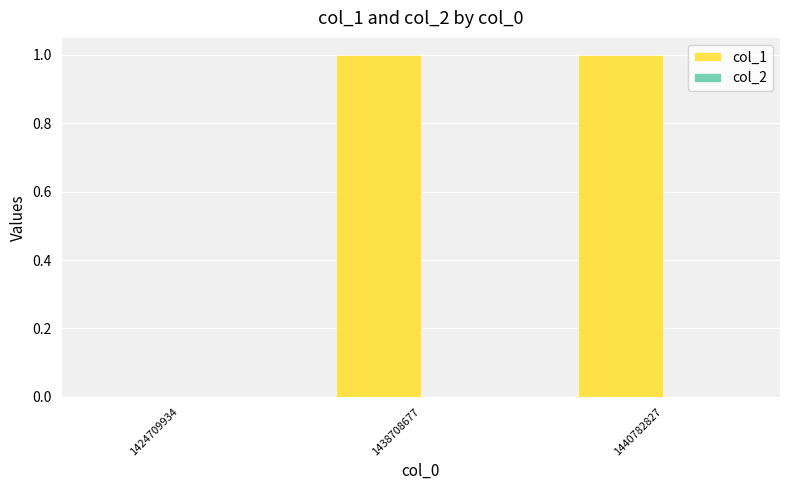

How many data points does each series have?

3